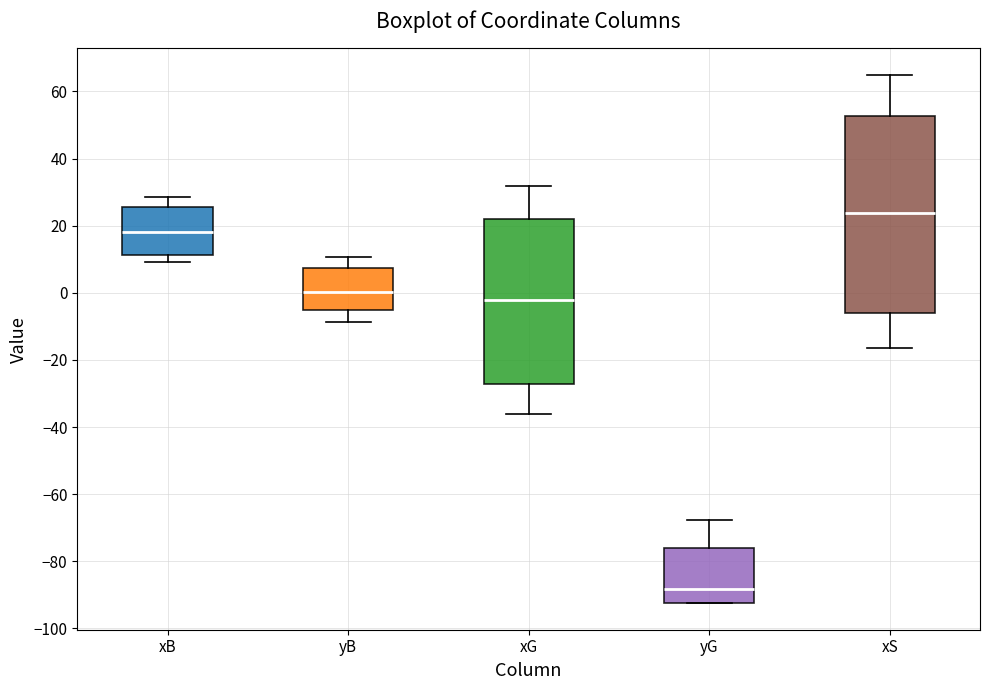

Where does the median line of the box for xB sit on the y-axis? The values are not printed on the chart, so give them approximately, as read against the axis.

18